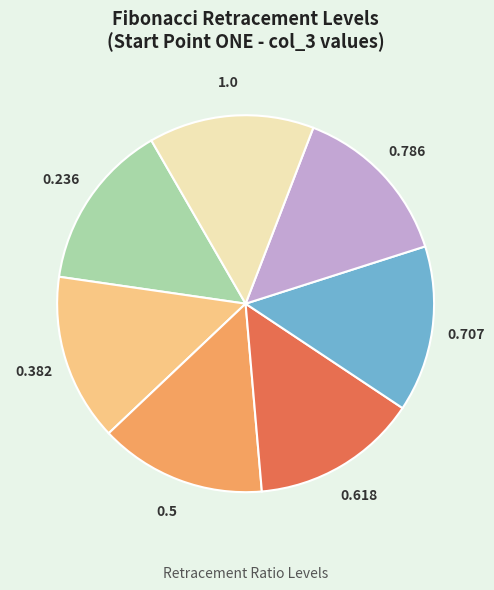

Is there a majority slice in this chart?

No